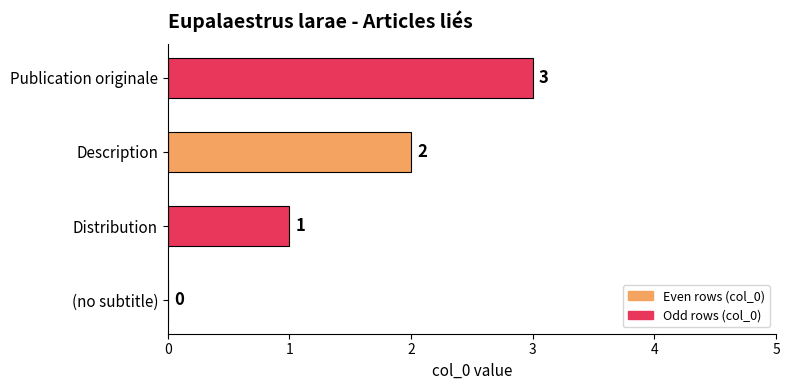

The chart shows a value of 2 at Description. True or false?

True